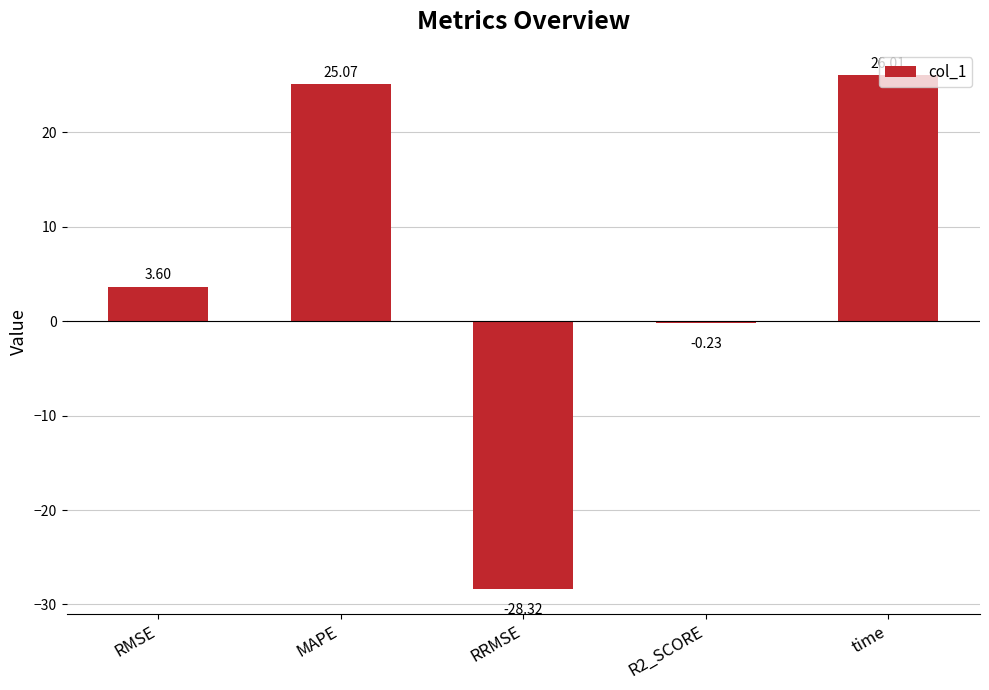

What is the difference between the values at RMSE and R2_SCORE?

3.8